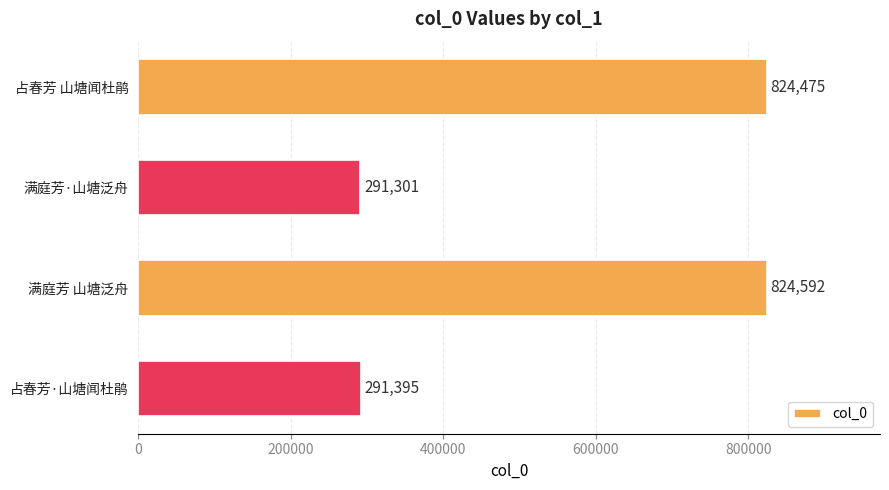

Which label corresponds to the largest value in the chart?

满庭芳 山塘泛舟